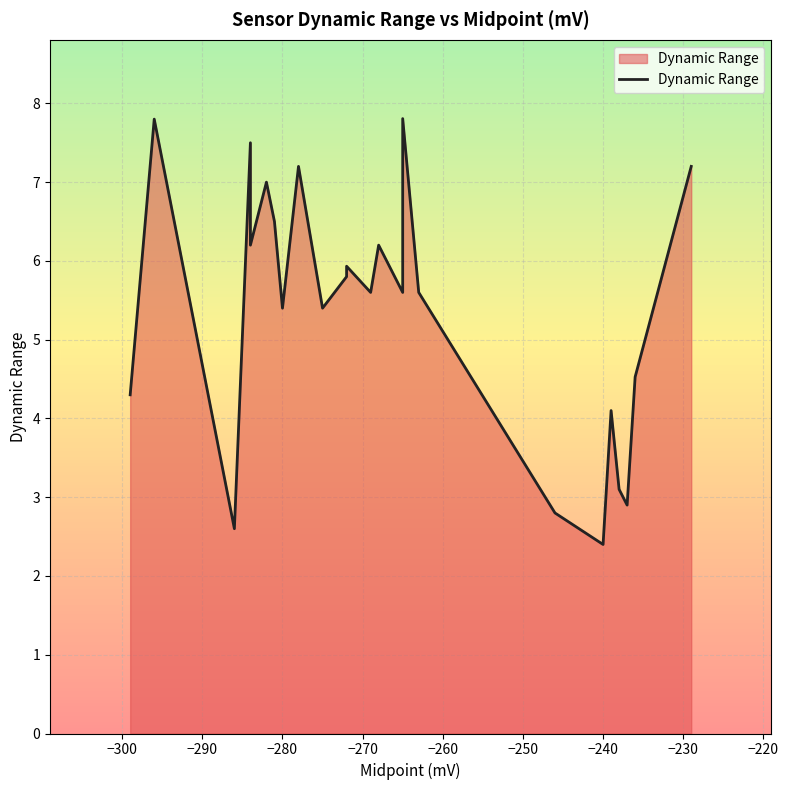

True or false: the data has more than 1 interior local peaks.

True